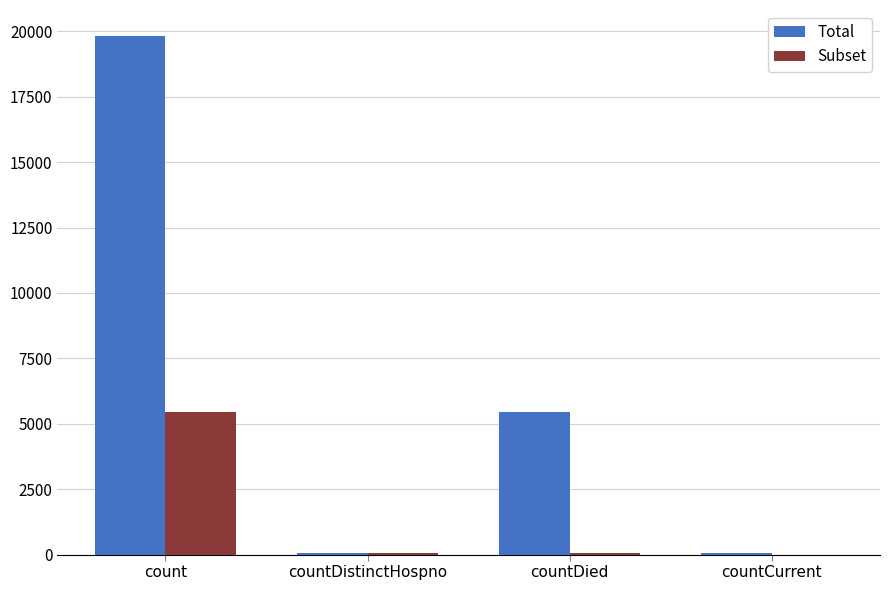

The value of Subset at countDistinctHospno is 45. True or false?

True